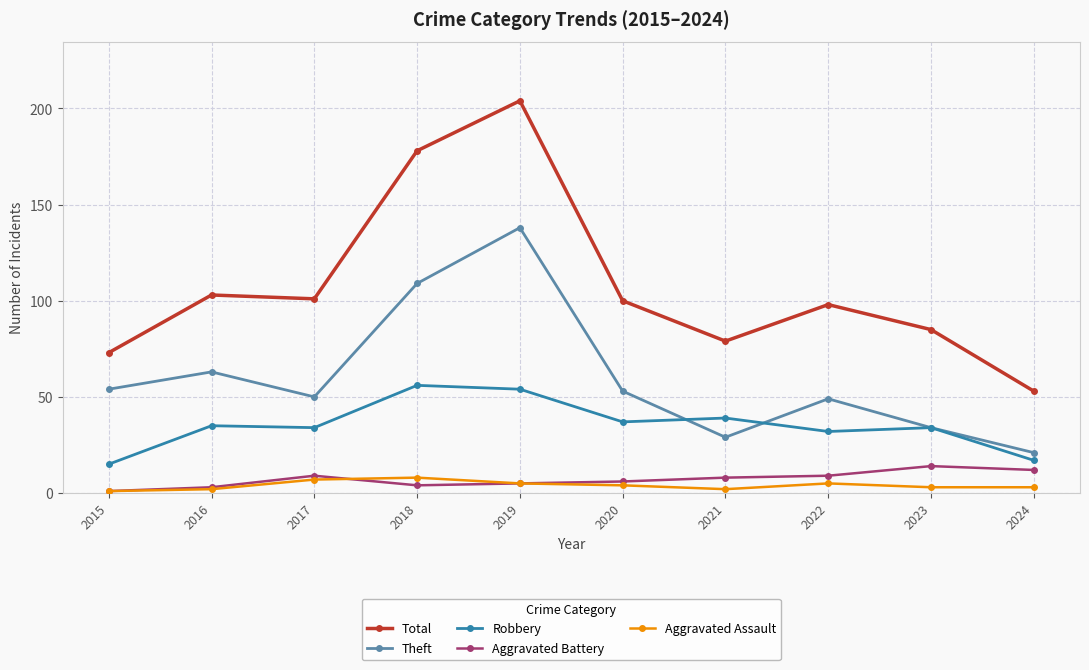

Reading left to right, list all the values displayed in this chart.

Total: 2015=73	2016=103	2017=101	2018=178	2019=204	2020=100	2021=79	2022=98	2023=85	2024=53
Theft: 2015=54	2016=63	2017=50	2018=109	2019=138	2020=53	2021=29	2022=49	2023=34	2024=21
Robbery: 2015=15	2016=35	2017=34	2018=56	2019=54	2020=37	2021=39	2022=32	2023=34	2024=17
Aggravated Battery: 2015=1	2016=3	2017=9	2018=4	2019=5	2020=6	2021=8	2022=9	2023=14	2024=12
Aggravated Assault: 2015=1	2016=2	2017=7	2018=8	2019=5	2020=4	2021=2	2022=5	2023=3	2024=3